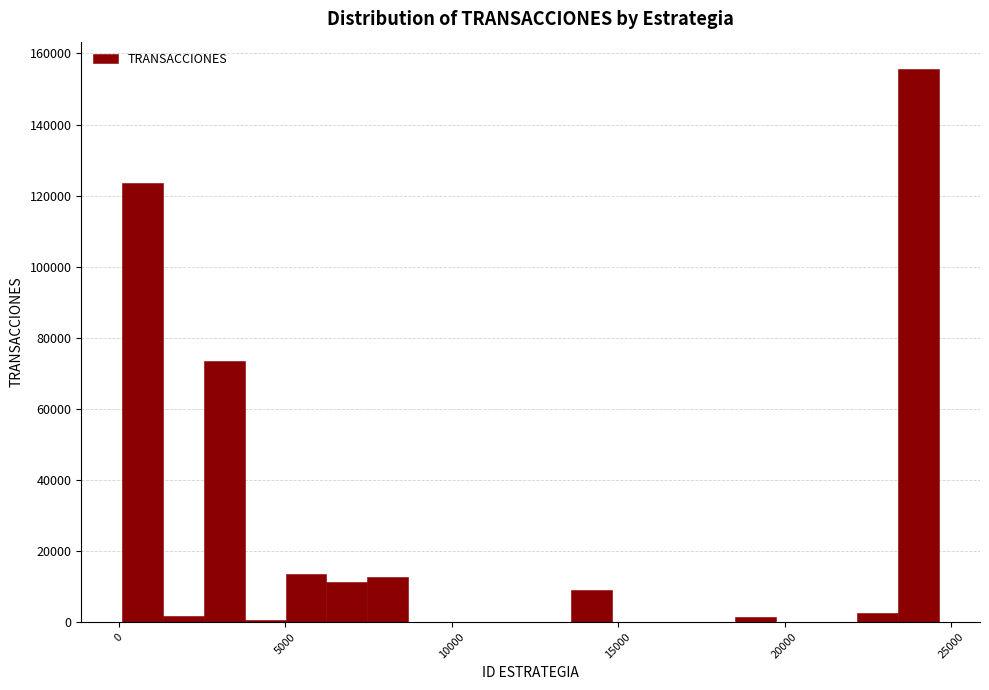

Read against the x-axis, roughly where is the centre of the tallest bar?

24000